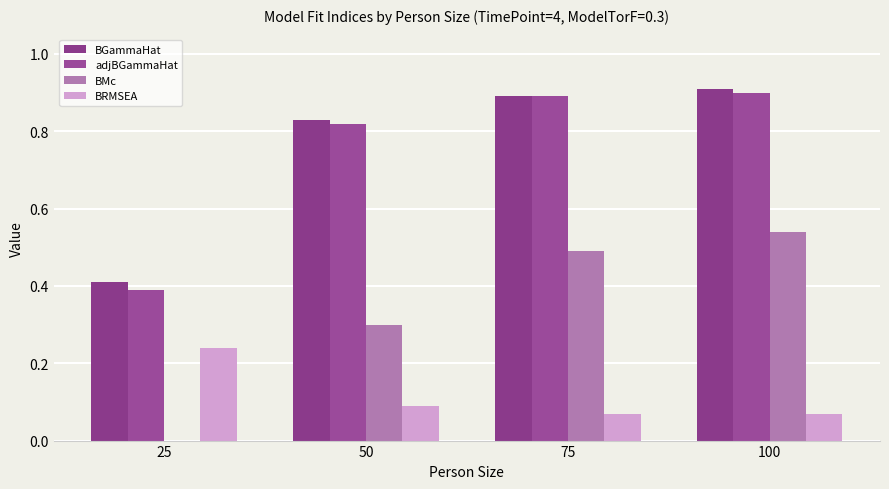

What is the sum of all BMc values?

1.3